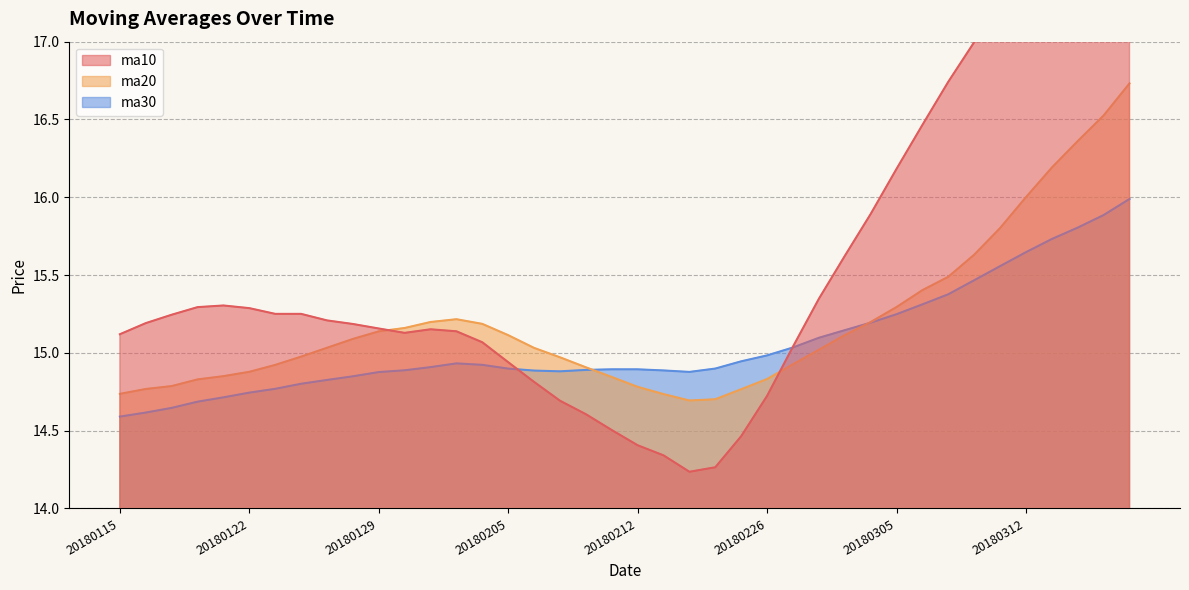

Between which two adjacent categories do ma30 and ma20 first intersect?

20180208 and 20180209